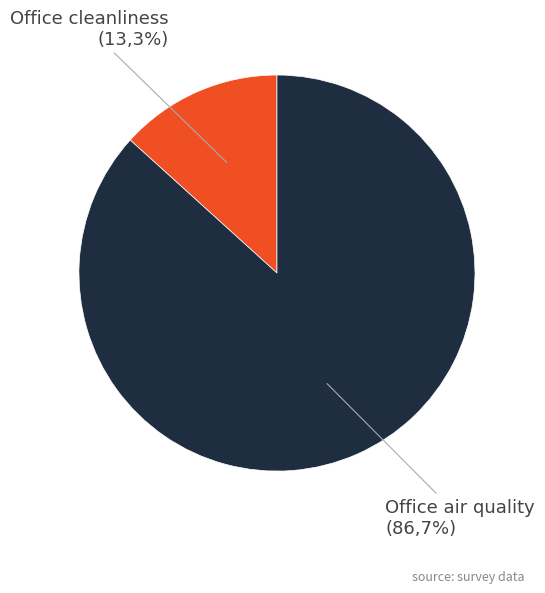

To the nearest percent, what percentage of the pie is Office cleanliness?

13%